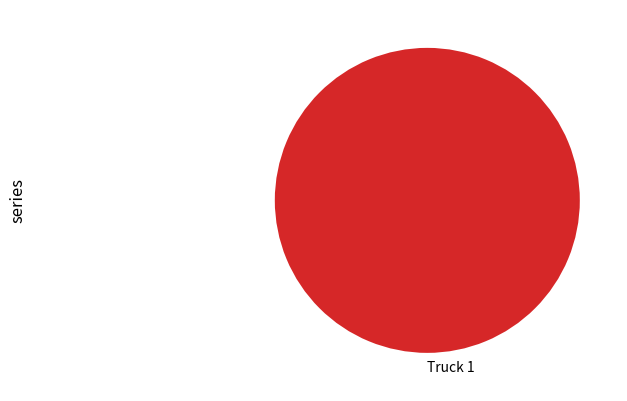

Which slice represents more than half of the pie?

Truck 1